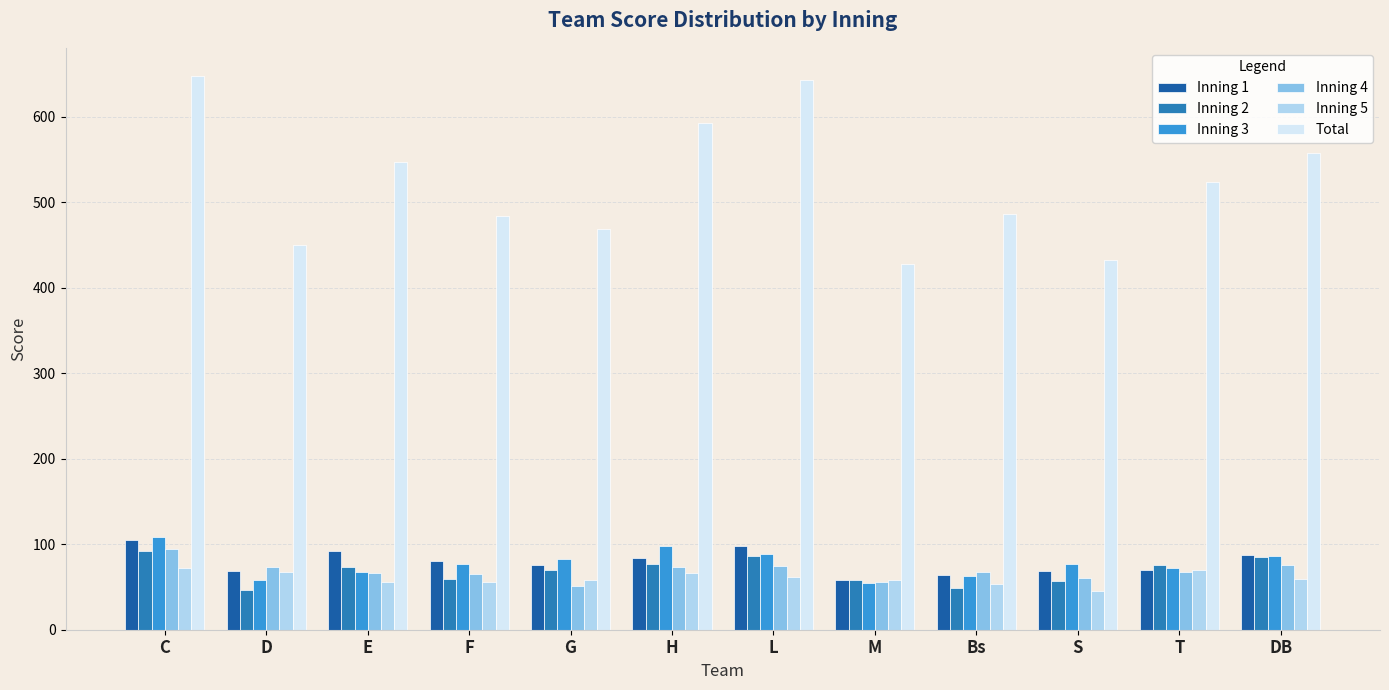

What is the difference between the maximum and minimum values in the Inning 5 series?

27